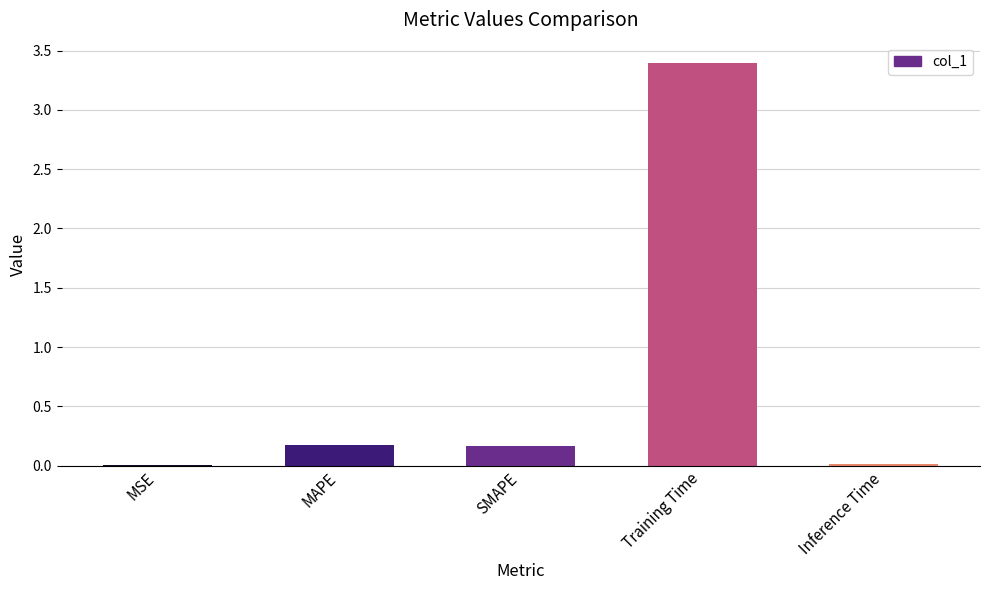

What is the sum of all values?

3.8